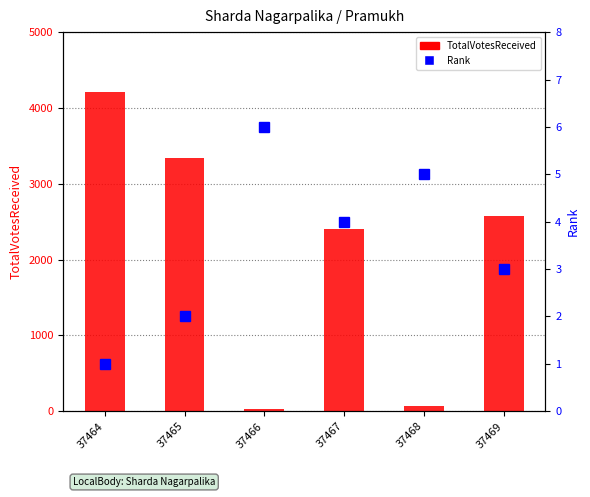

What is the minimum value for Rank?

1